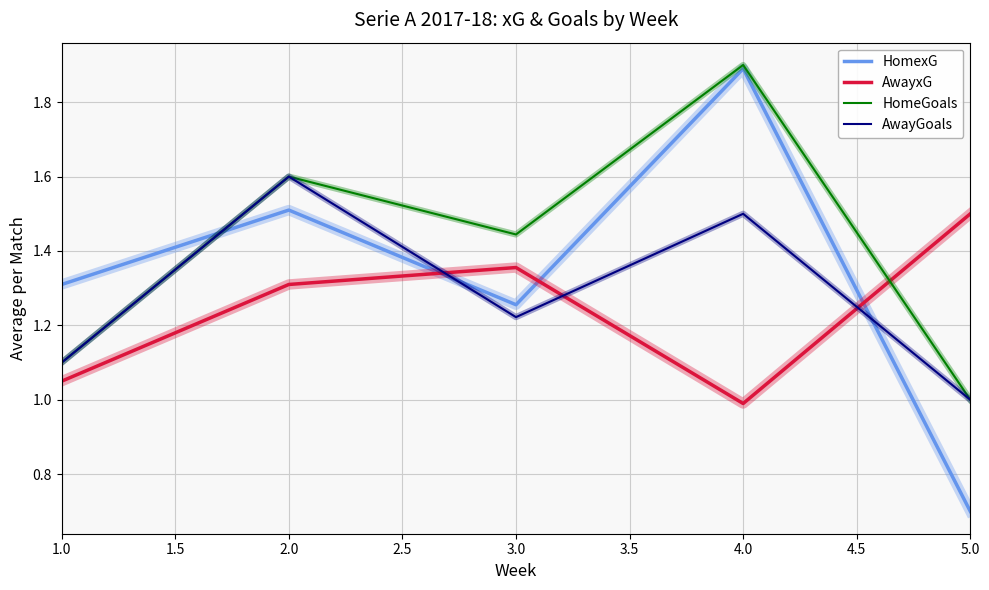

Which category has the lowest value in the AwayxG series?

4.0